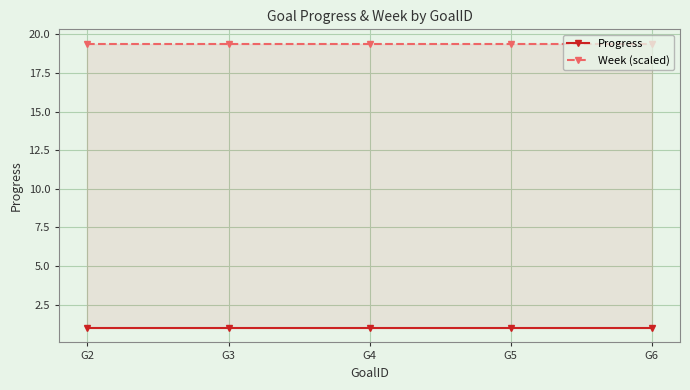

True or false: Progress and Week (scaled) intersect in this chart.

False